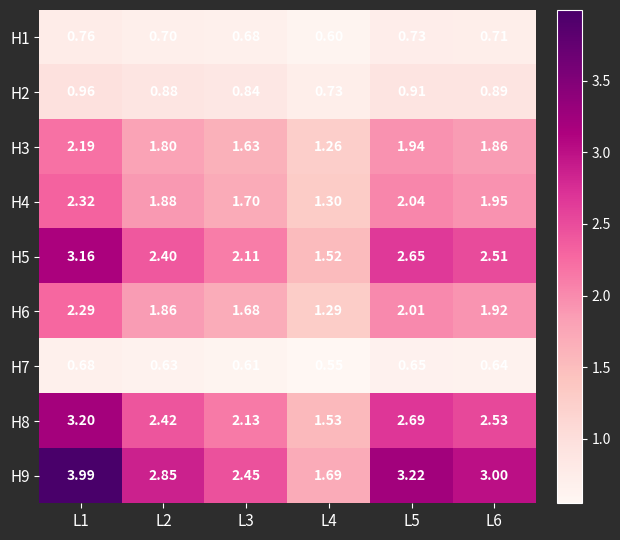

Is the value of H2 at L3 greater than the value of H3 at L2?

No